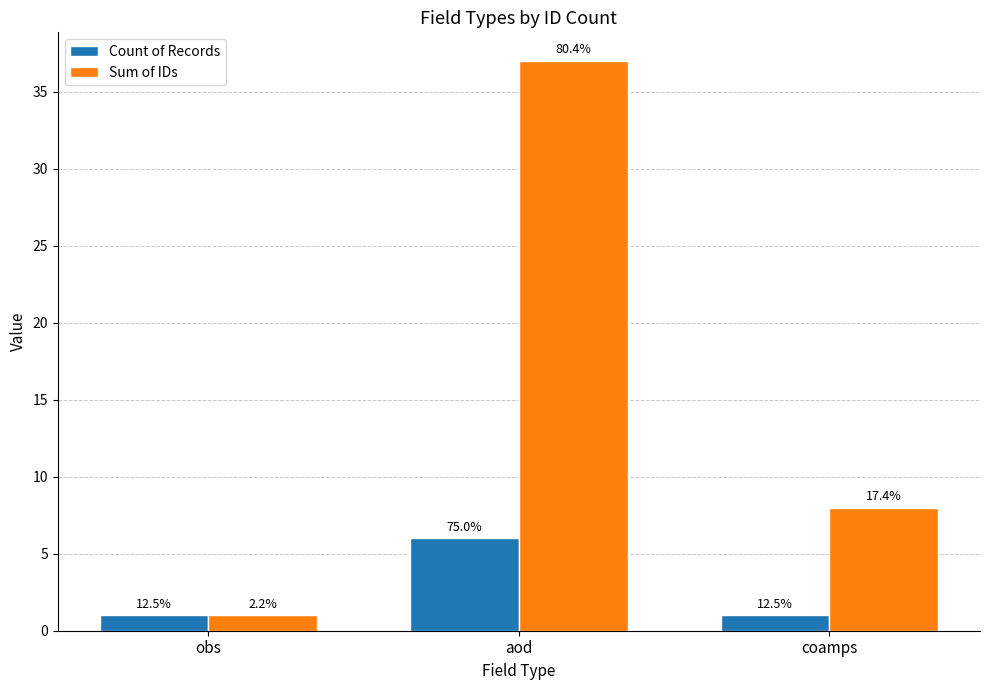

Reading right to left, list all the values displayed in this chart.

Count of Records: coamps=1	aod=6	obs=1
Sum of IDs: coamps=8	aod=37	obs=1